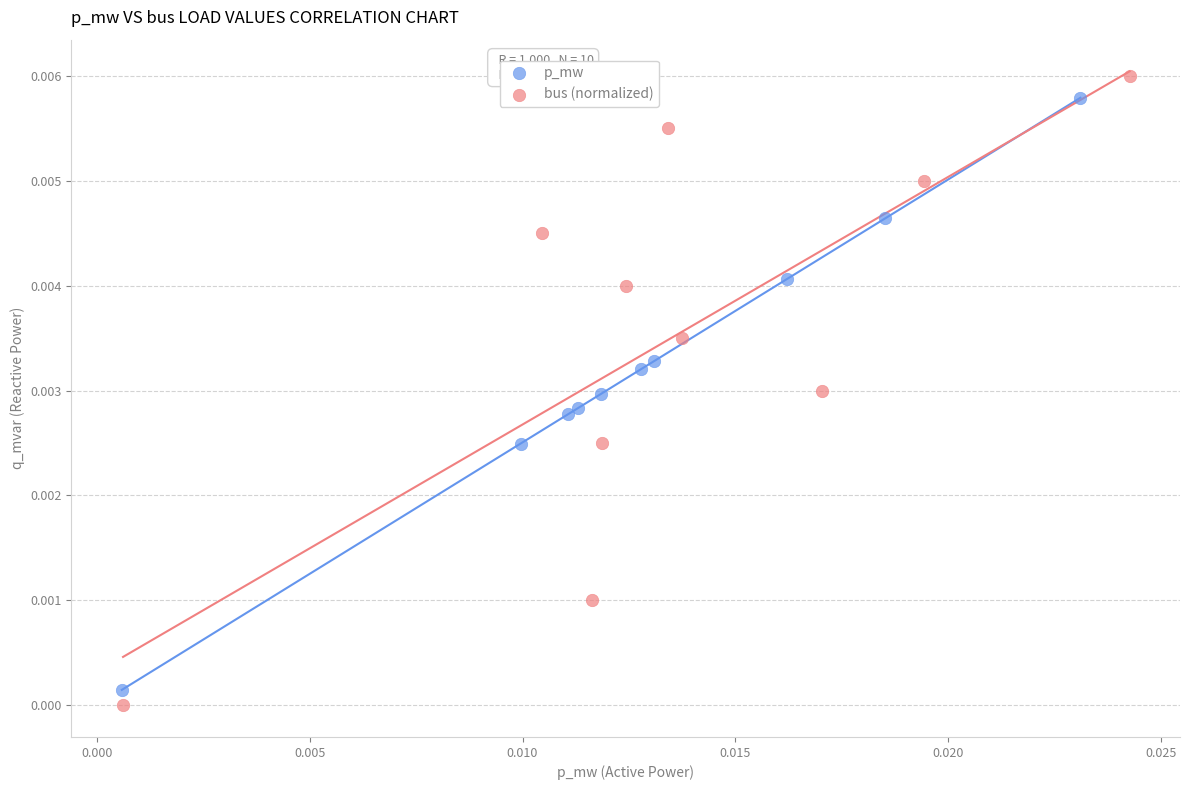

Which series has the widest spread of Y values?

bus (normalized)